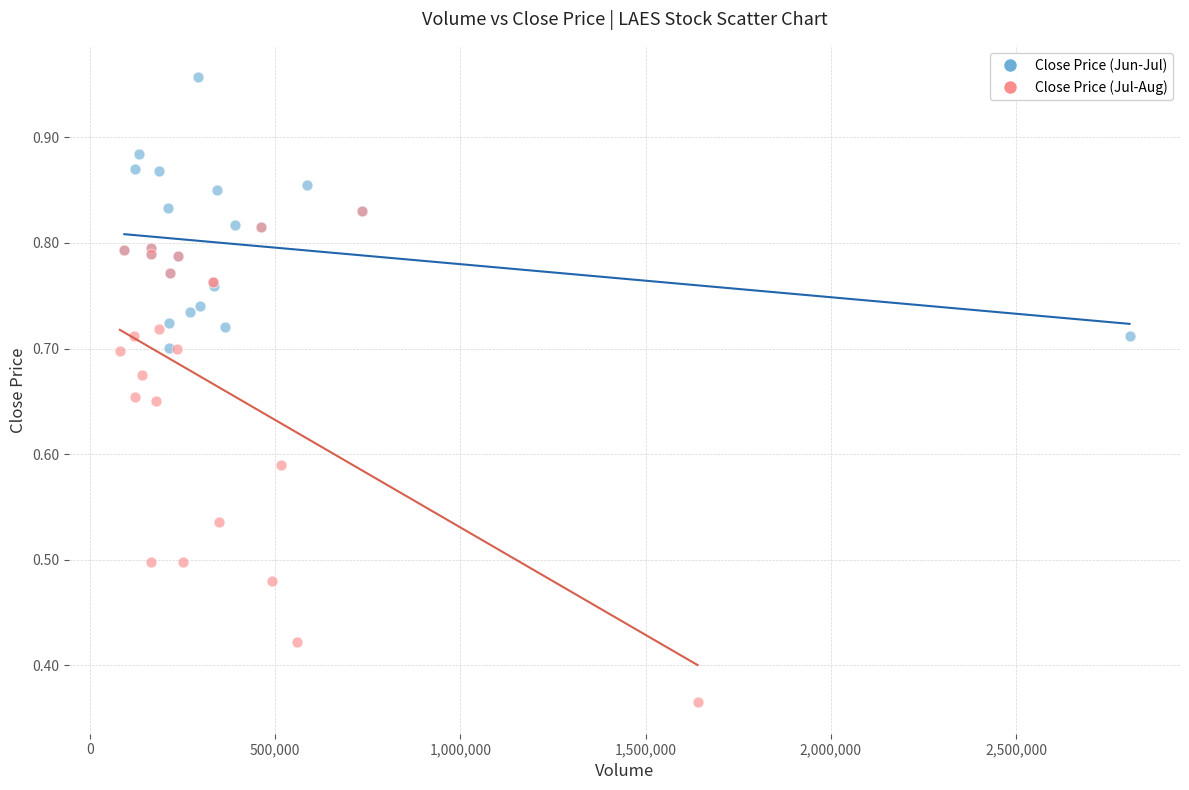

Which series contains the lowest Y value?

Close Price (Jul-Aug)